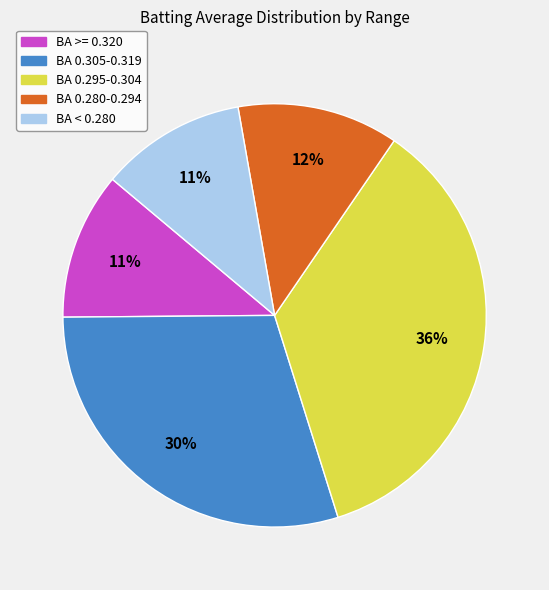

Is there any slice that represents more than half of the pie?

No